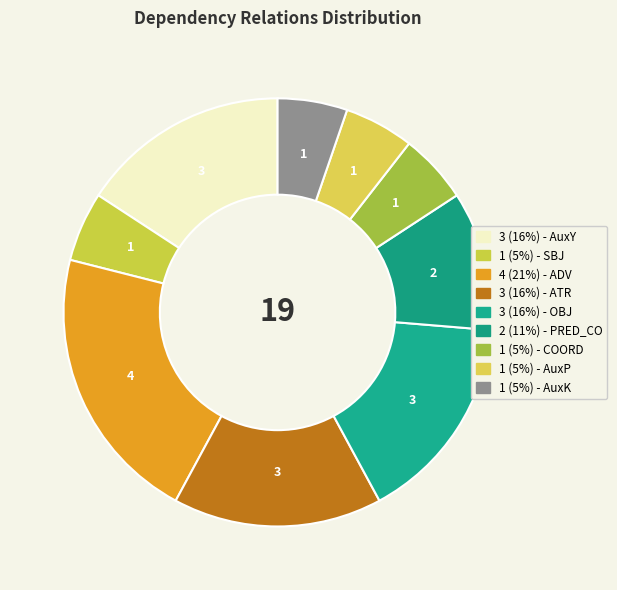

How many slices are in this pie chart?

9